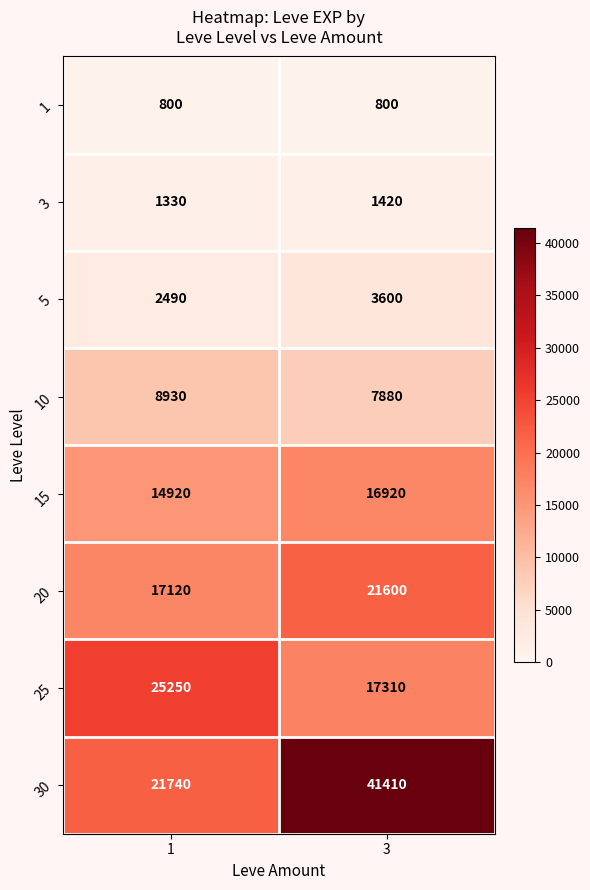

The 25 series shows 17310 at 3. True or false?

True